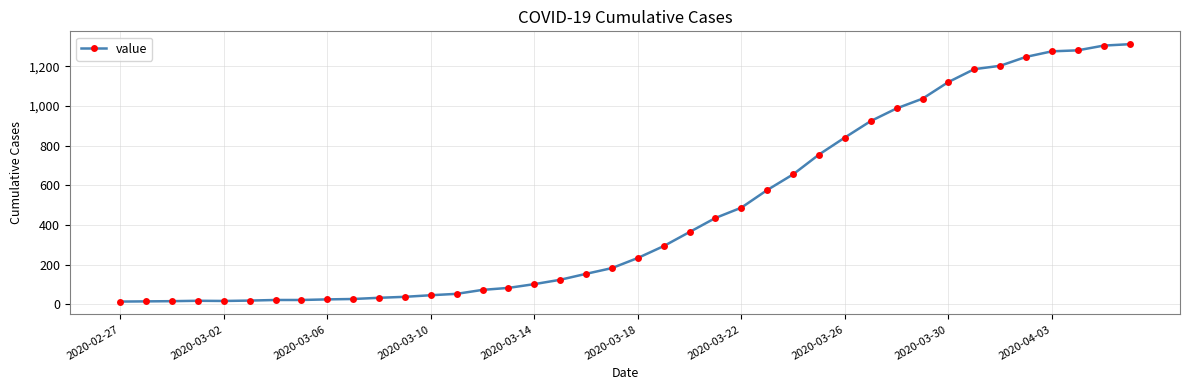

What is the sum of all values?

18584